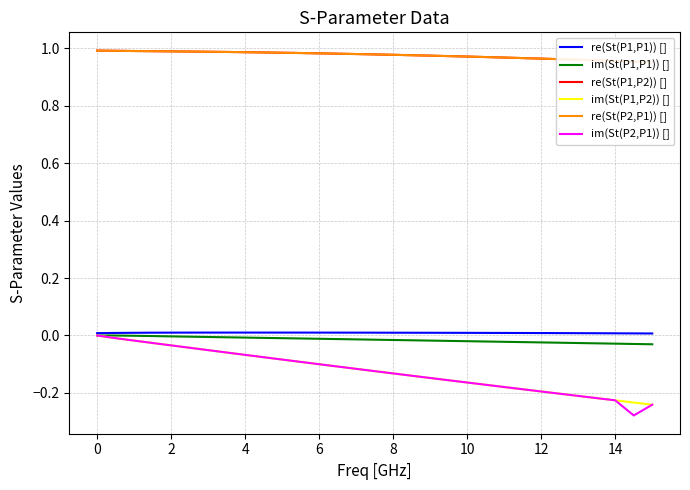

The value of re(St(P1,P1)) [] at 4 is 0.0. True or false?

True